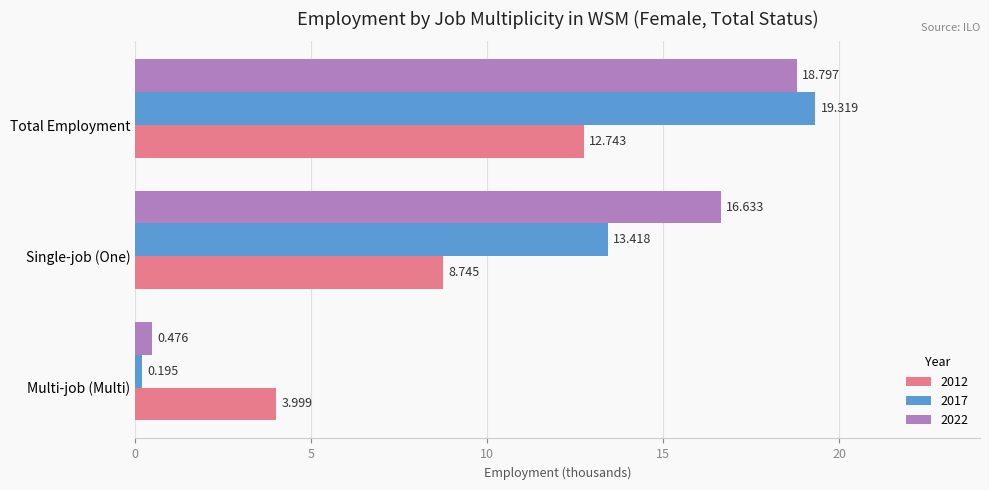

At which category is the sum across all series the highest?

Total Employment